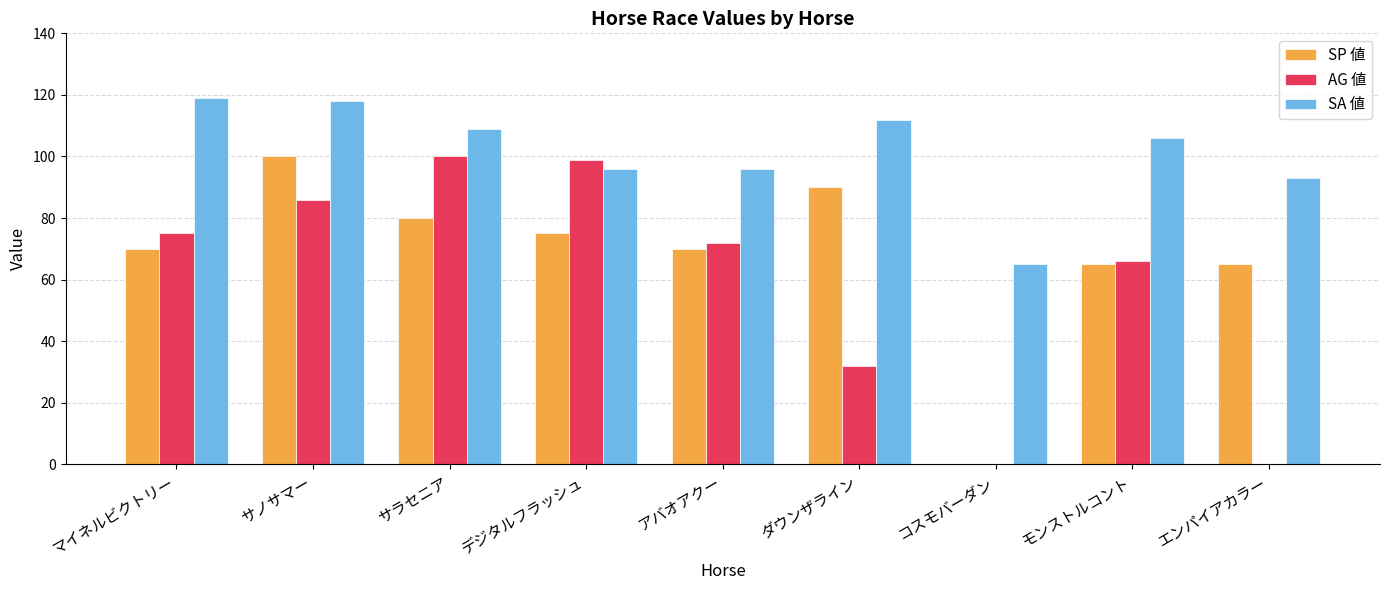

What is the maximum value for SA 値?

119